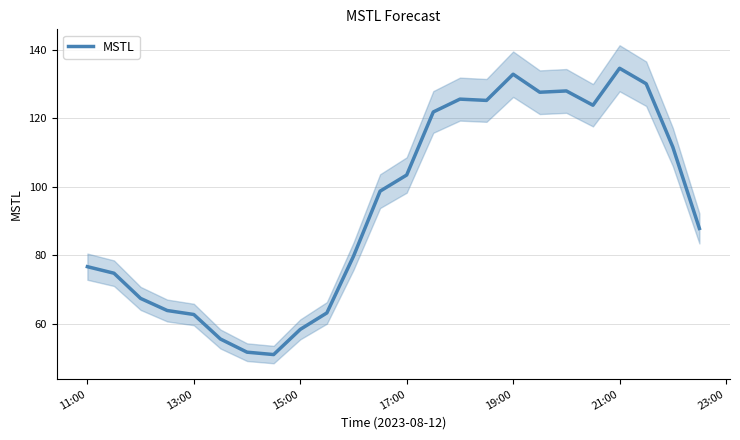

Is it true that MSTL equals 103.5 at 17:00?

True